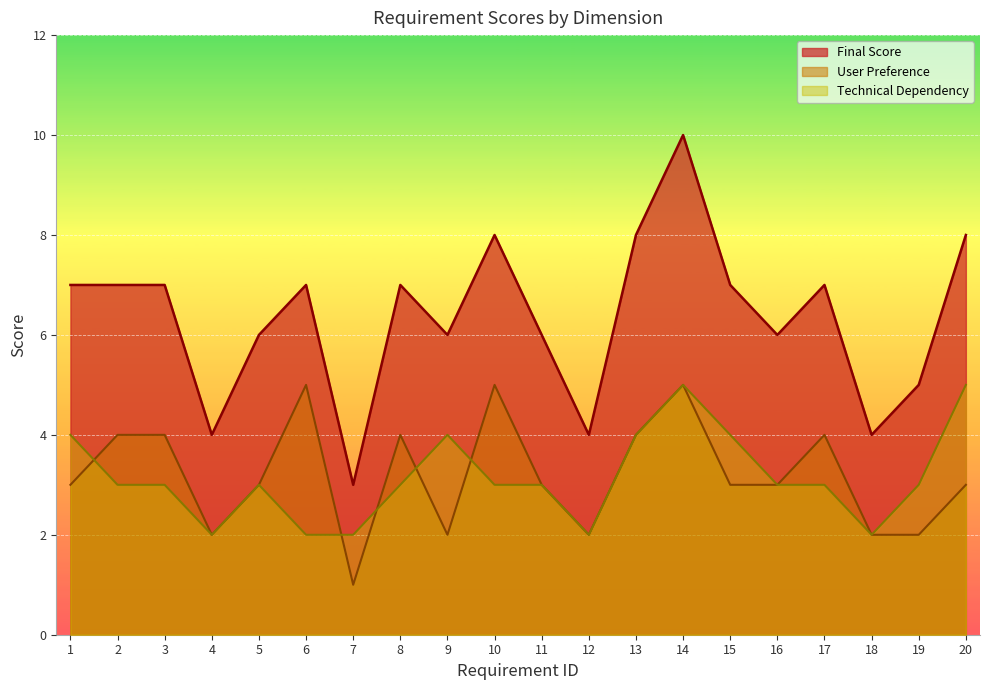

Reading left to right, transcribe all the data shown in this chart.

Final Score: 1=7	2=7	3=7	4=4	5=6	6=7	7=3	8=7	9=6	10=8	11=6	12=4	13=8	14=10	15=7	16=6	17=7	18=4	19=5	20=8
User Preference: 1=3	2=4	3=4	4=2	5=3	6=5	7=1	8=4	9=2	10=5	11=3	12=2	13=4	14=5	15=3	16=3	17=4	18=2	19=2	20=3
Technical Dependency: 1=4	2=3	3=3	4=2	5=3	6=2	7=2	8=3	9=4	10=3	11=3	12=2	13=4	14=5	15=4	16=3	17=3	18=2	19=3	20=5